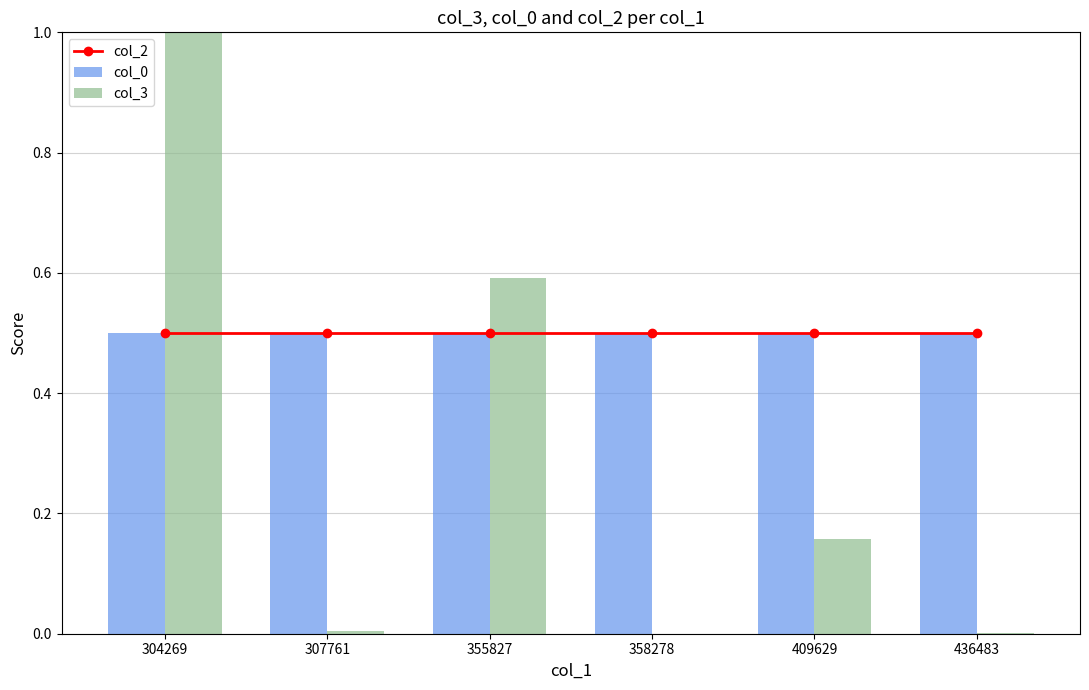

Which series changed the most between 409629 and 436483?

col_3